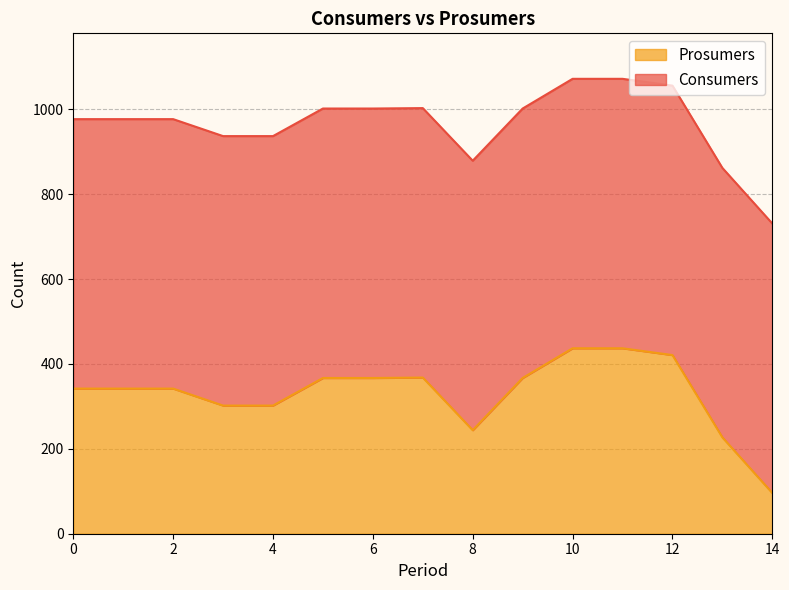

What is the minimum value shown in the chart?

96